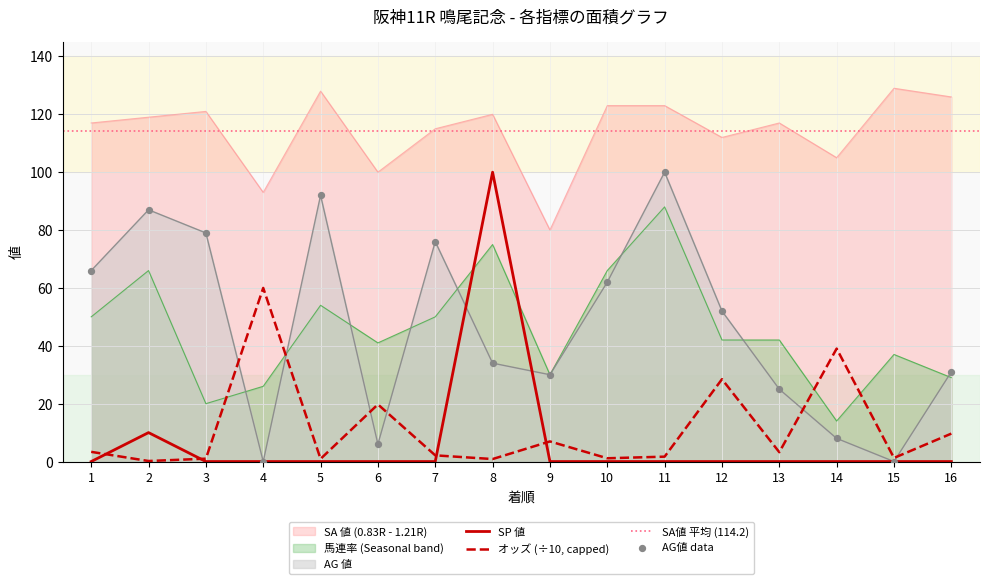

Which series contains the lowest Y value?

SP値